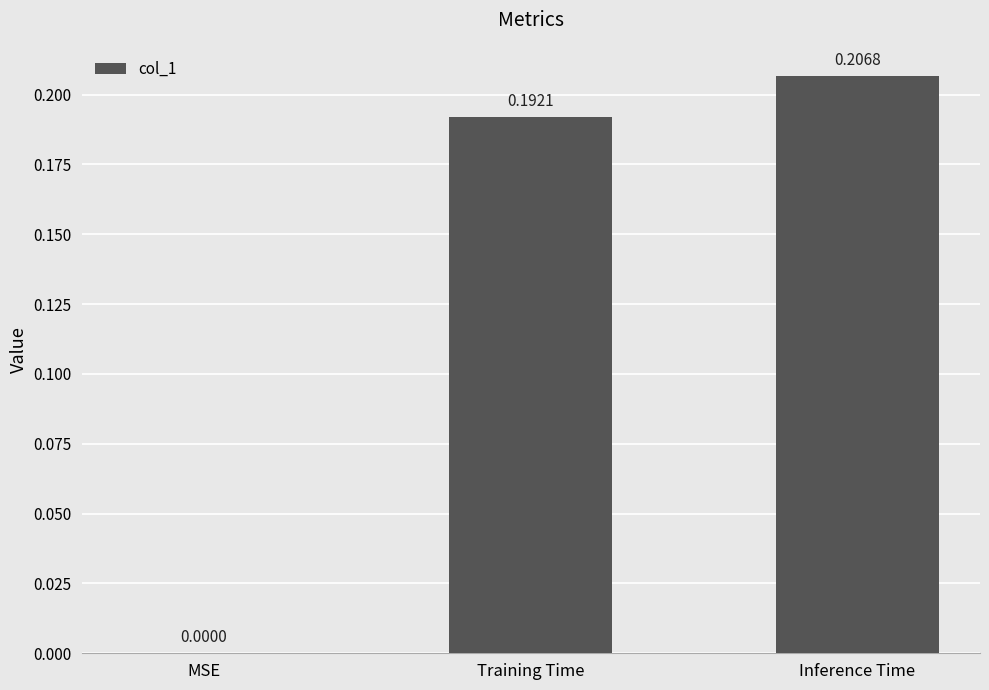

How many distinct data groups are displayed?

1